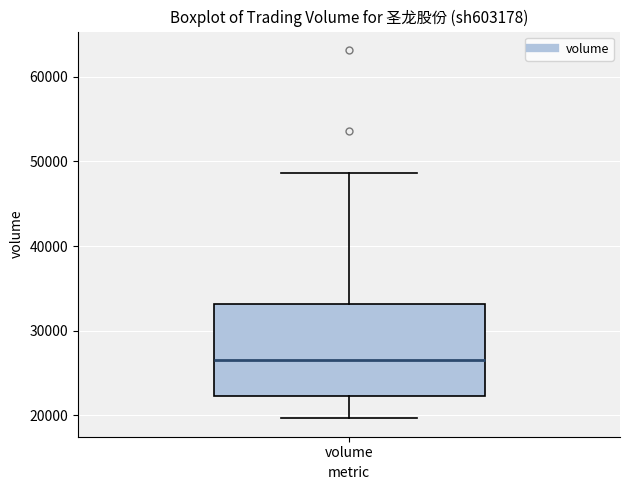

Transcribe this box plot: give where the median line is, the range the box spans, and where the two whiskers end, as read against the y-axis. The values are not printed on the chart, so give them approximately, as read against the axis.

median 27000, box 22000 to 33000, whiskers 20000 to 49000